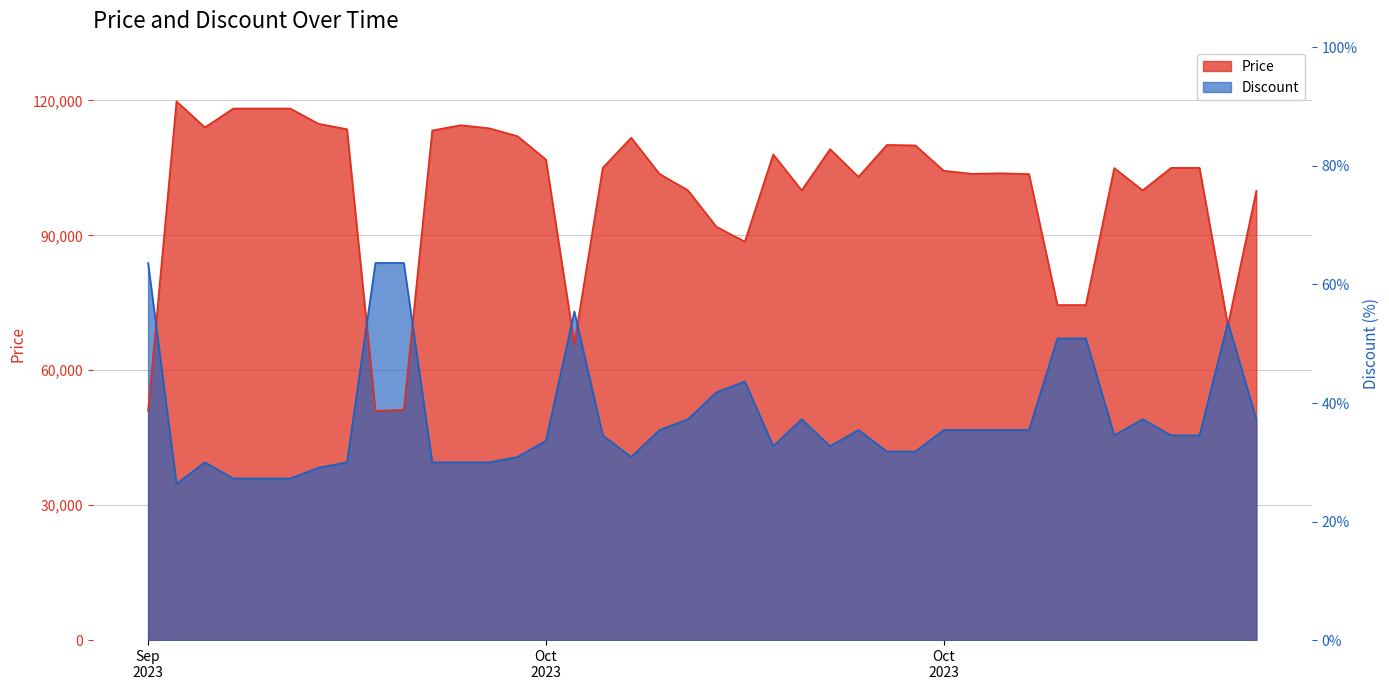

How many data points does each series have?

40